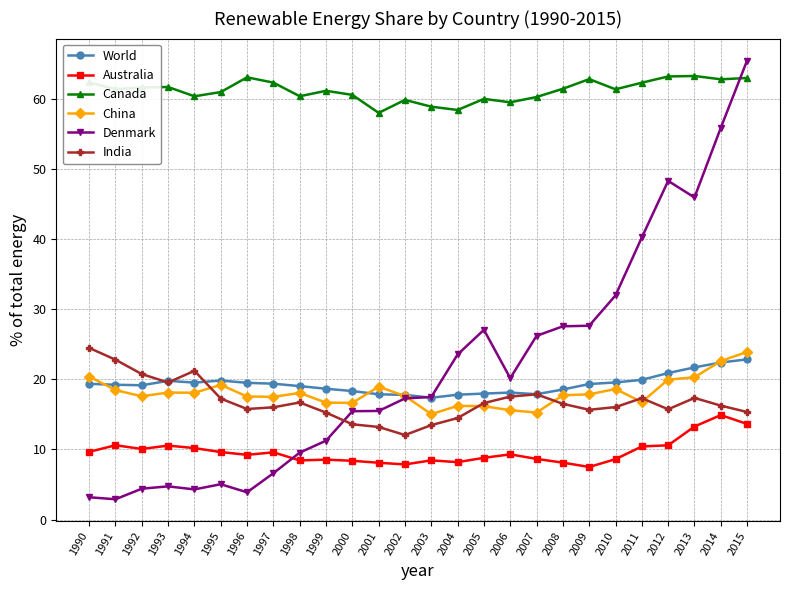

What is the greatest value displayed?

65.5